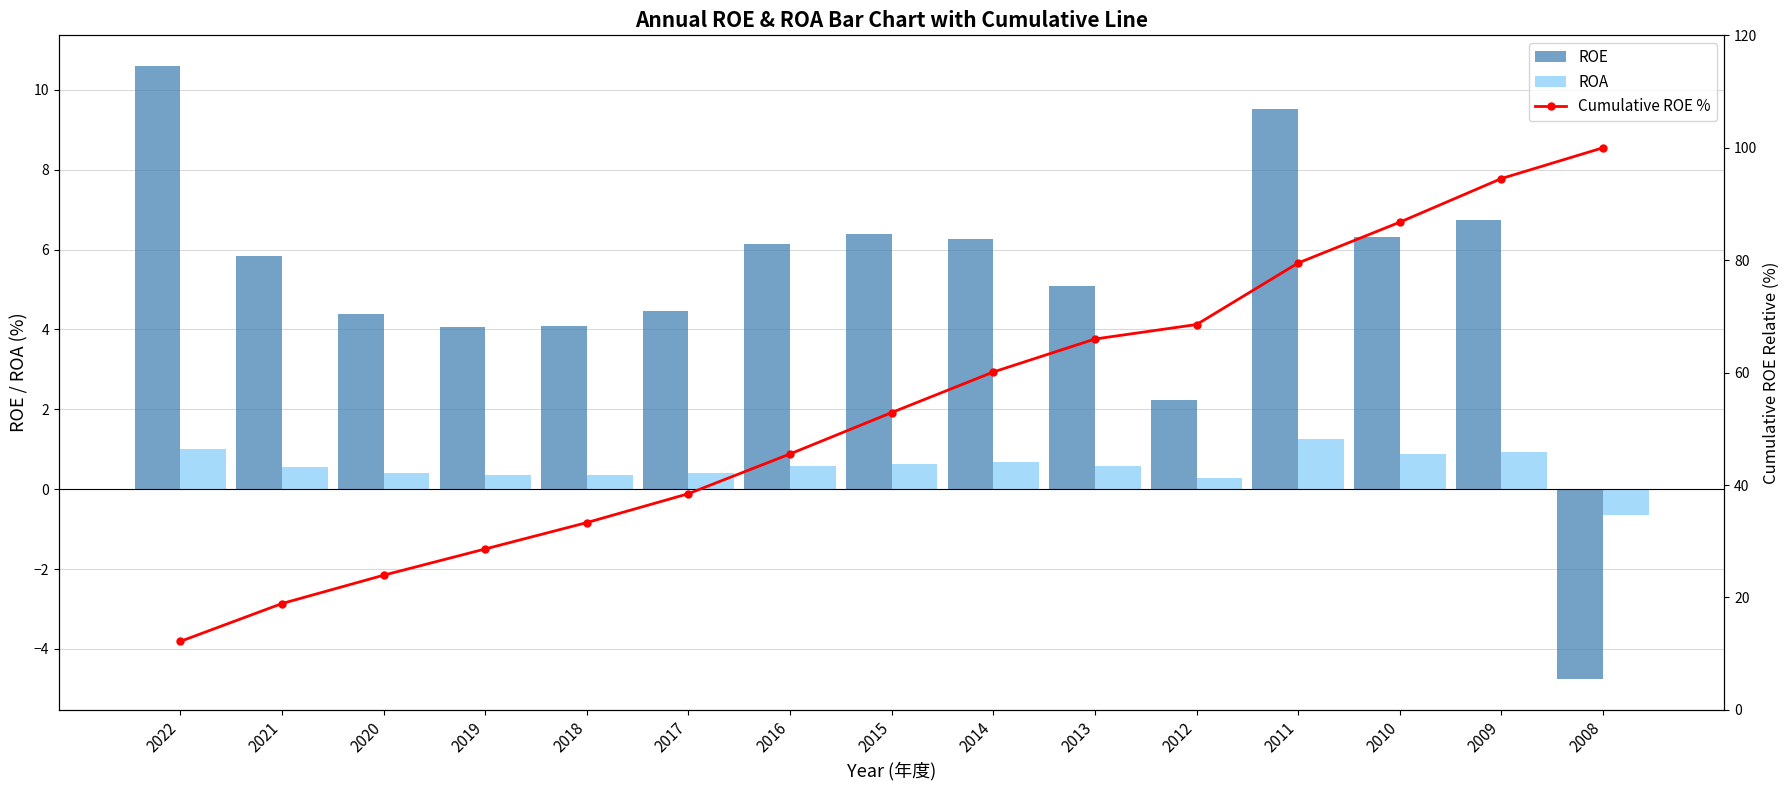

At how many categories does at least one series exceed 34?

10